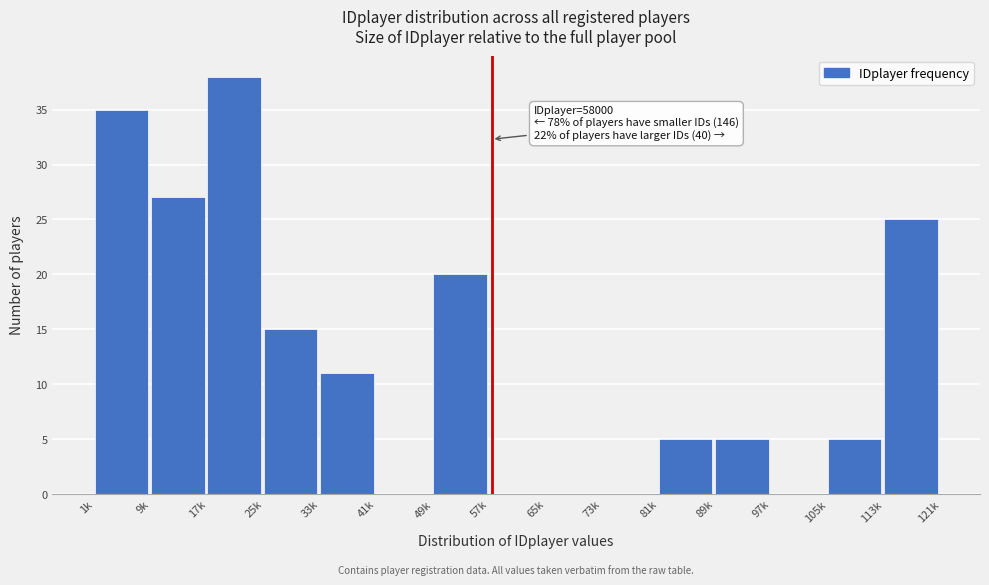

Reading left to right, transcribe all the data shown in this chart.

1k=35	9k=27	17k=38	25k=15	33k=11	41k=0	49k=20	57k=0	65k=0	73k=0	81k=5	89k=5	97k=0	105k=5	113k=25